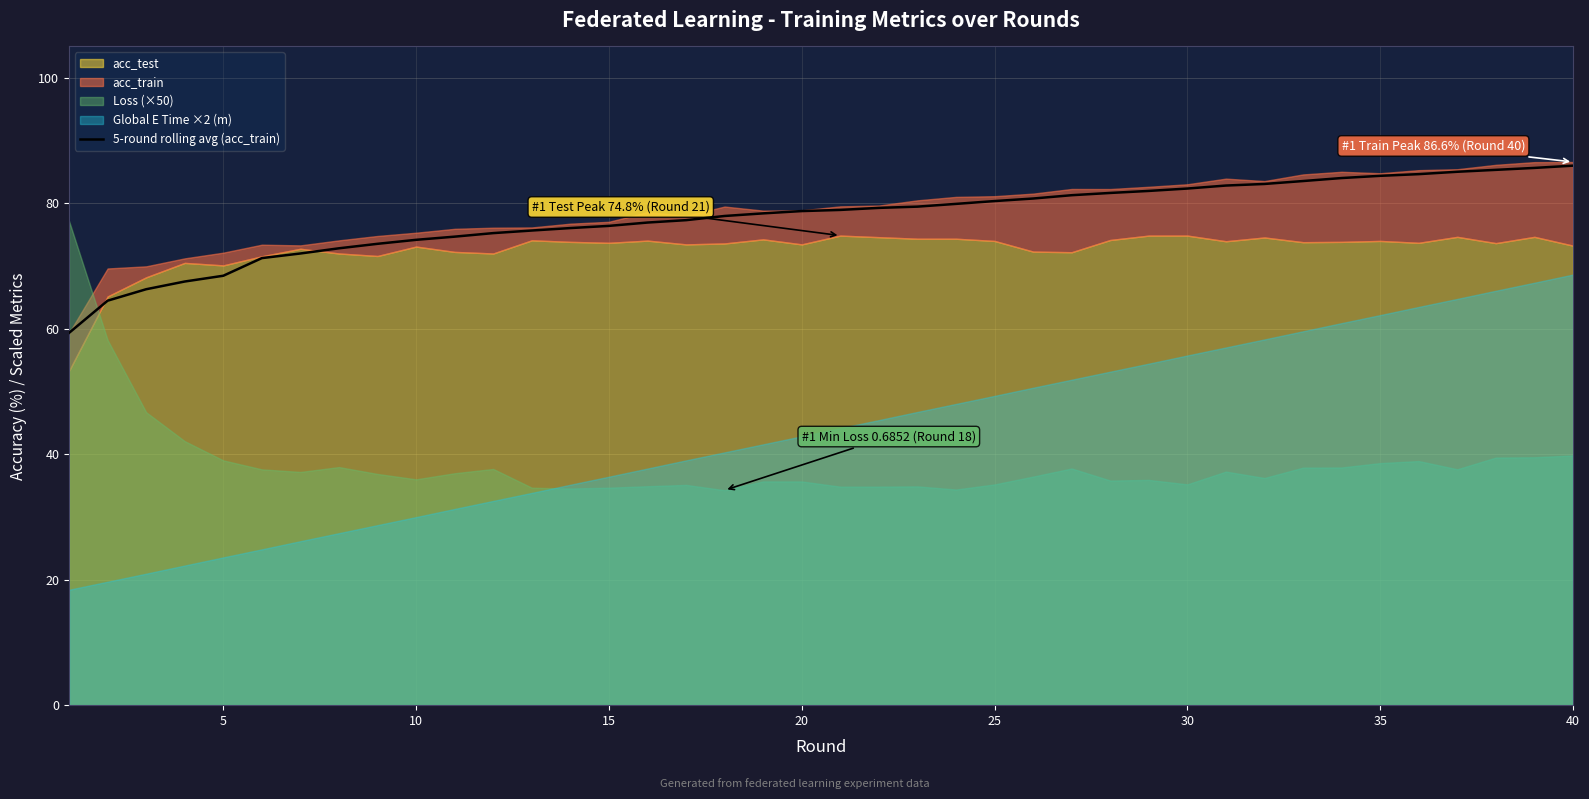

How many data points are less than 78?

18